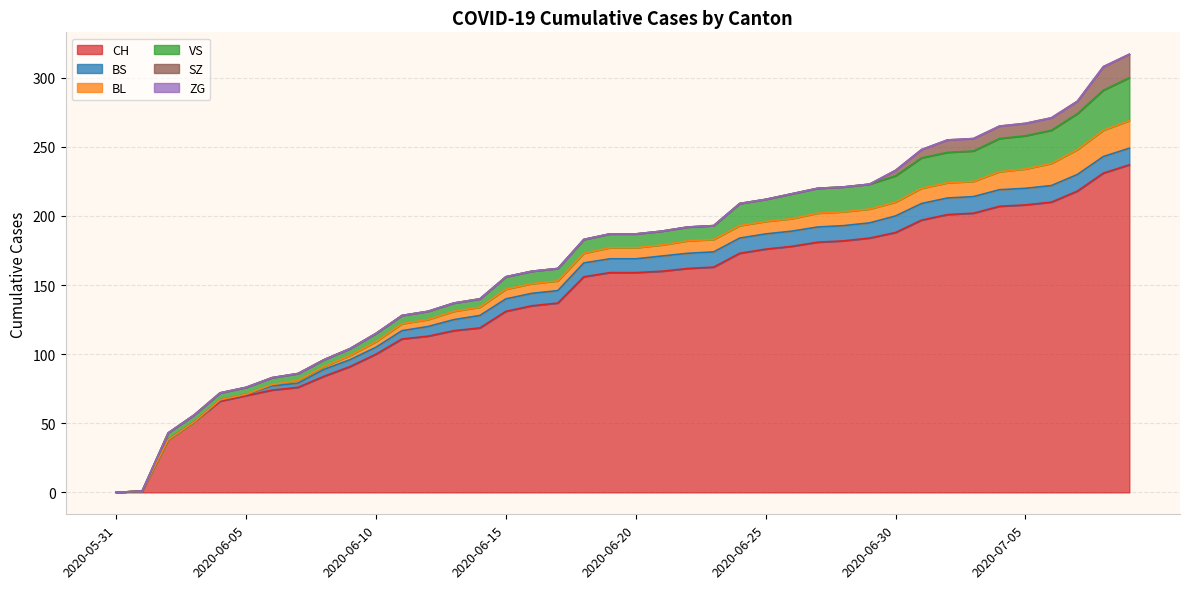

True or false: CH and BS cross at least once.

False